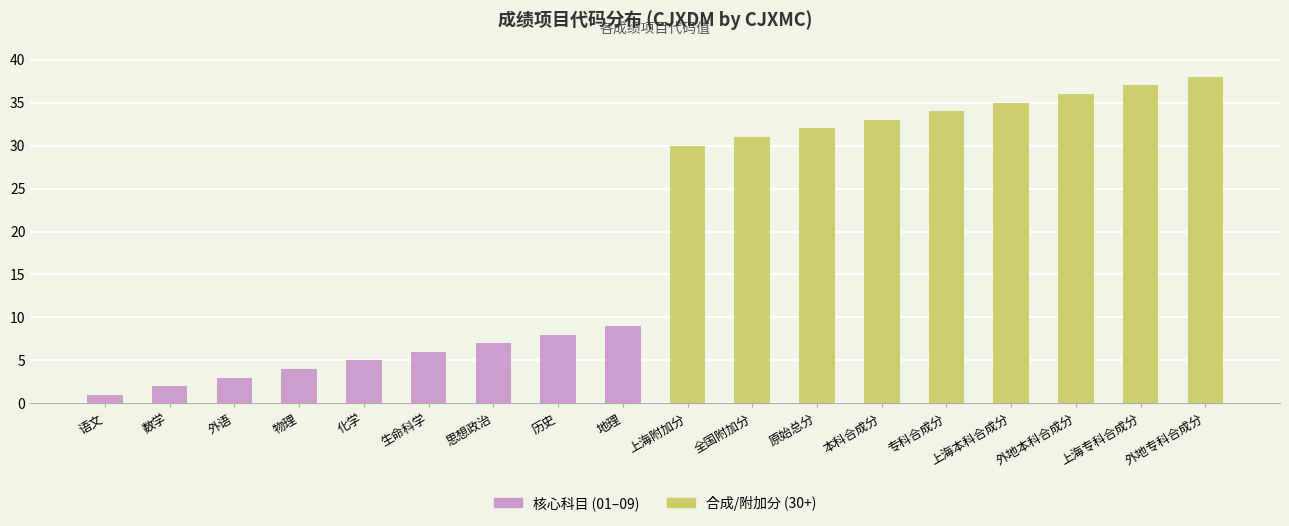

How many positive values does the 核心科目 (01–09) series have?

9